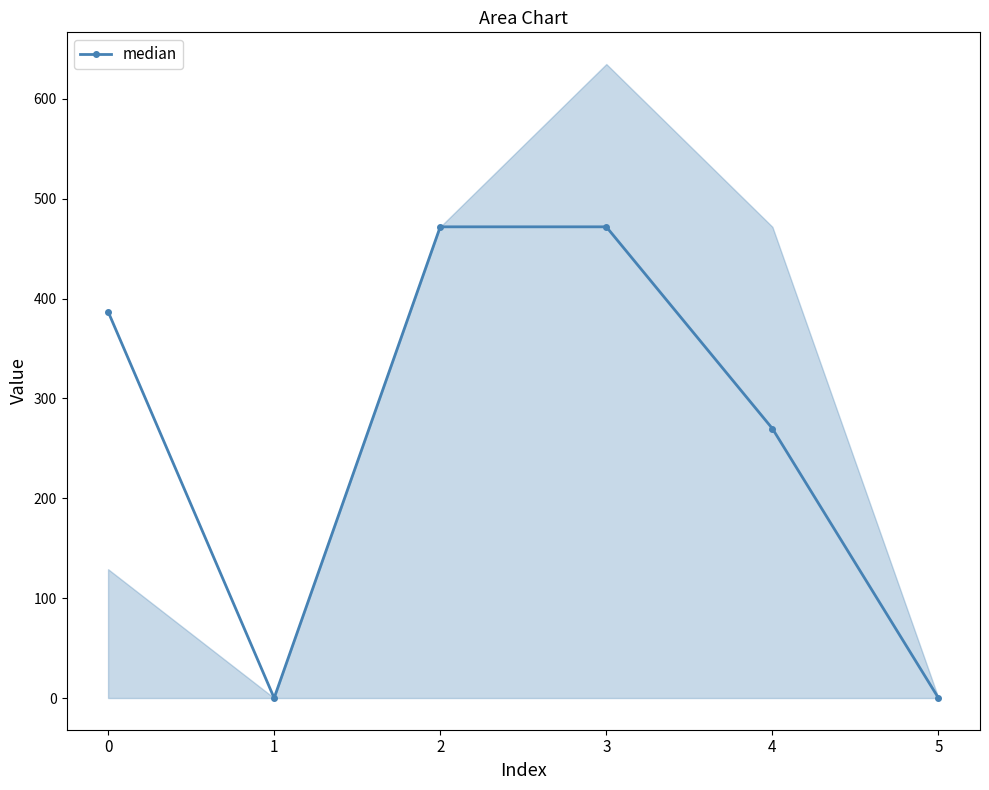

Reading left to right, what are all the values shown in this chart?

387.0	0.0	471.8	471.8	269.8	0.0